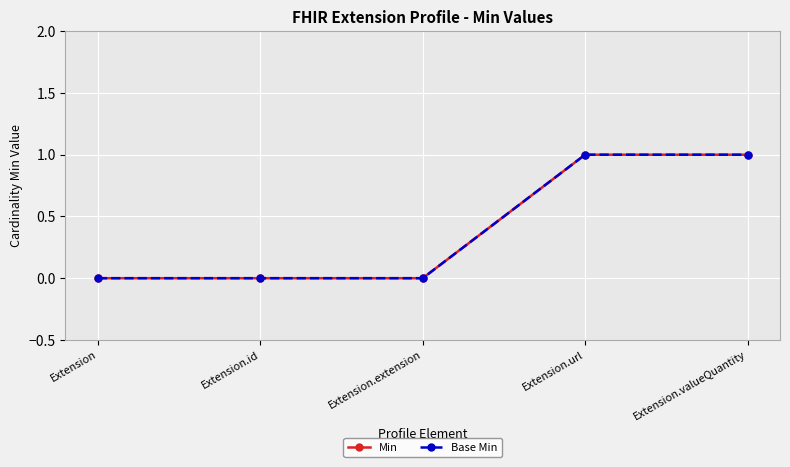

Is this an area chart (filled region under the line)?

No